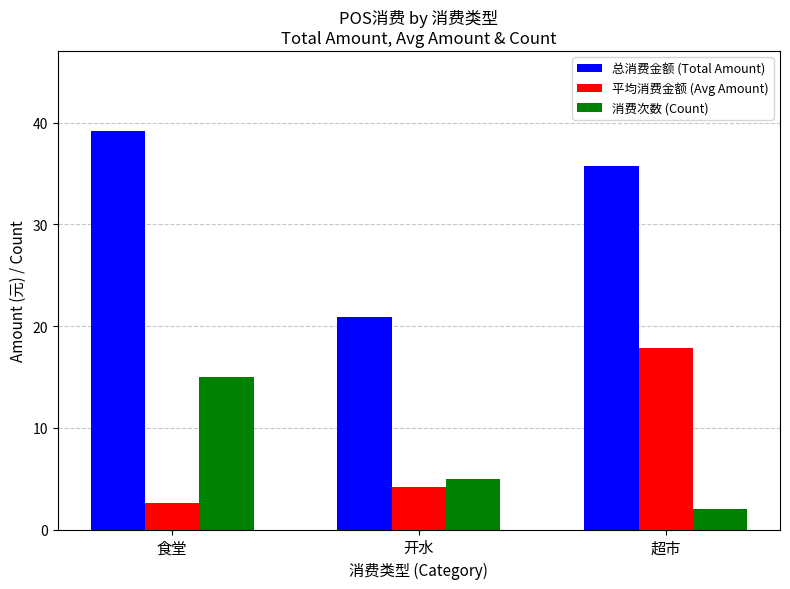

The value of 平均消费金额 (Avg Amount) at 食堂 is 4.6. True or false?

False